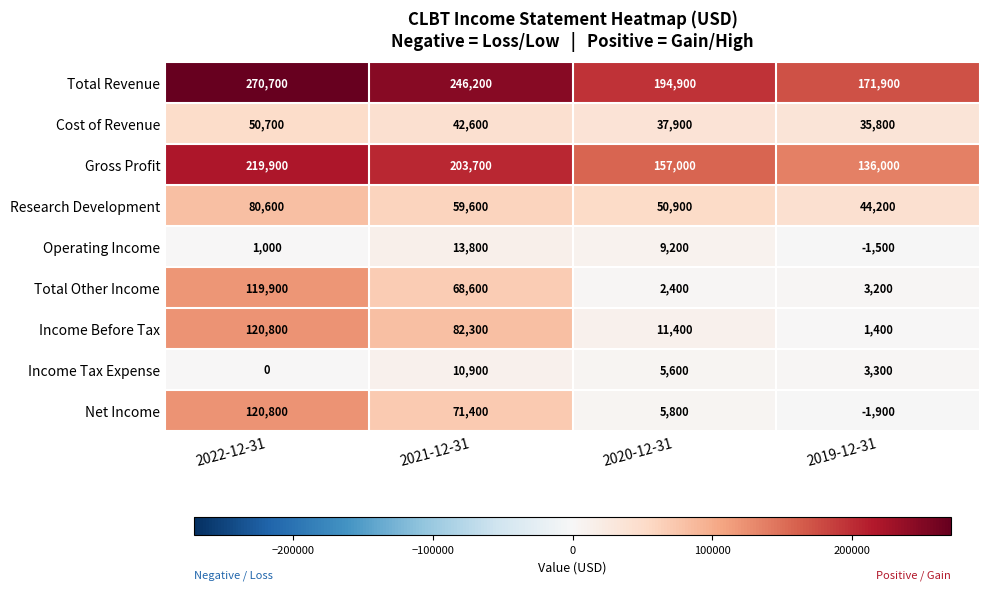

At 2020-12-31, list the series in order from smallest to largest.

Total Other Income, Income Tax Expense, Net Income, Operating Income, Income Before Tax, Cost of Revenue, Research Development, Gross Profit, Total Revenue